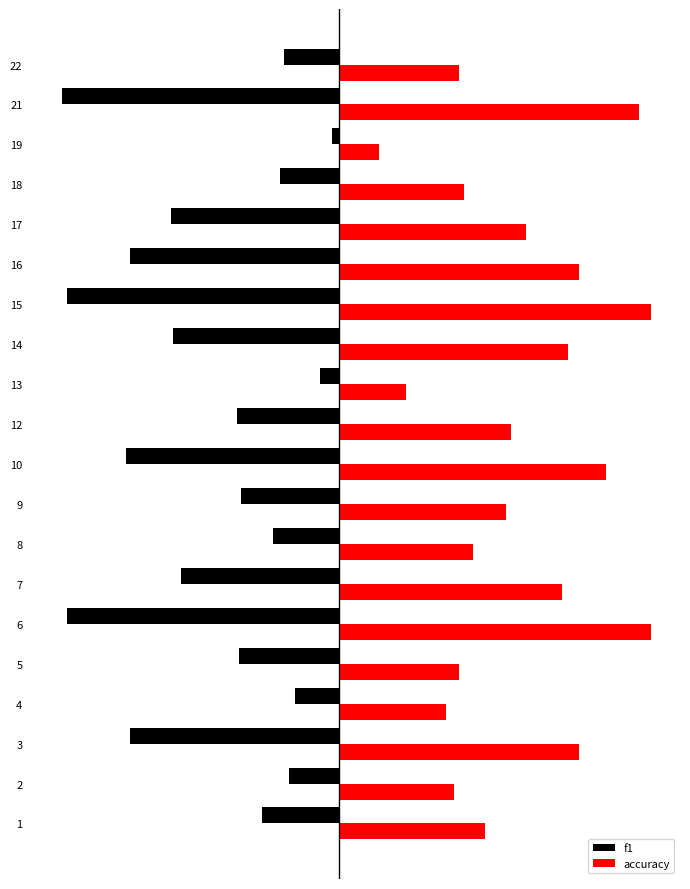

Read the accuracy value at 18.

0.3